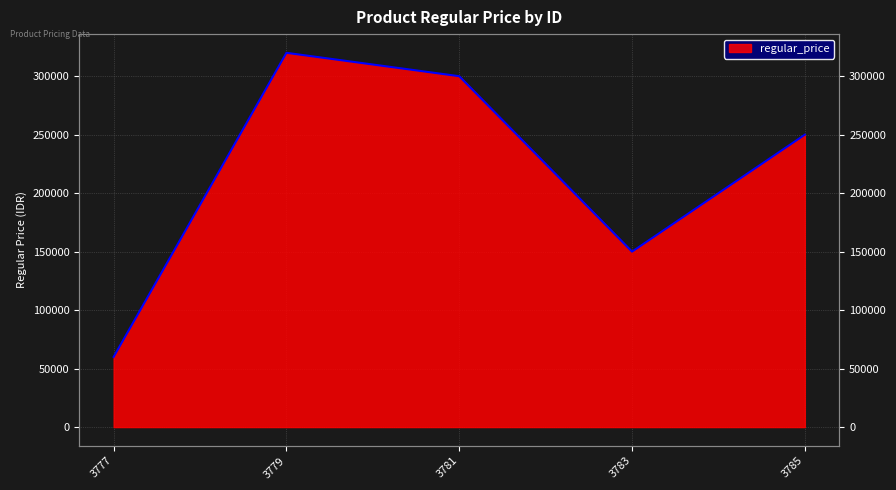

Where is the data nearest to the value 190000?

3783